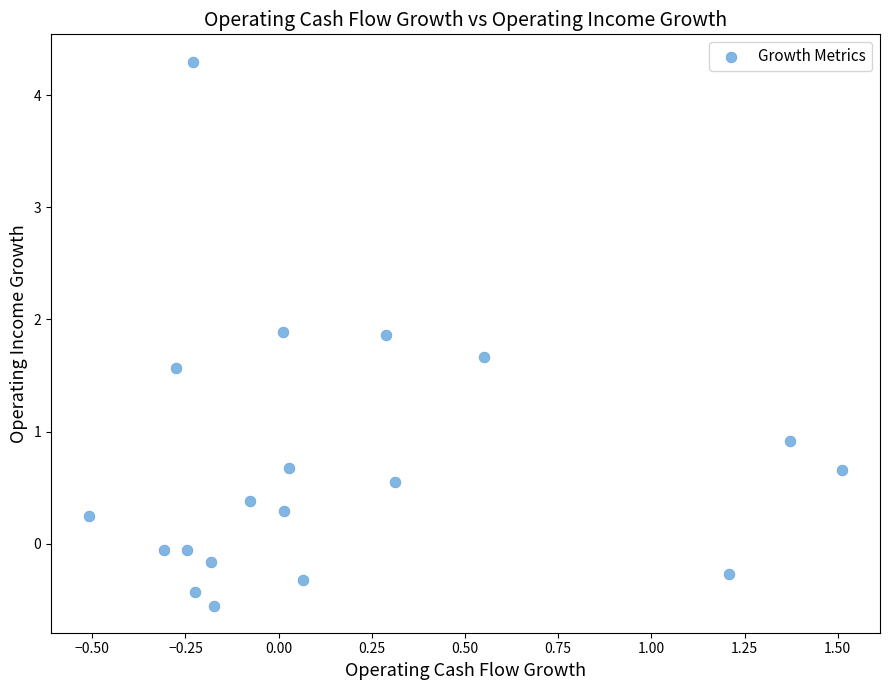

What is the range of X values (max minus min)?

2.0